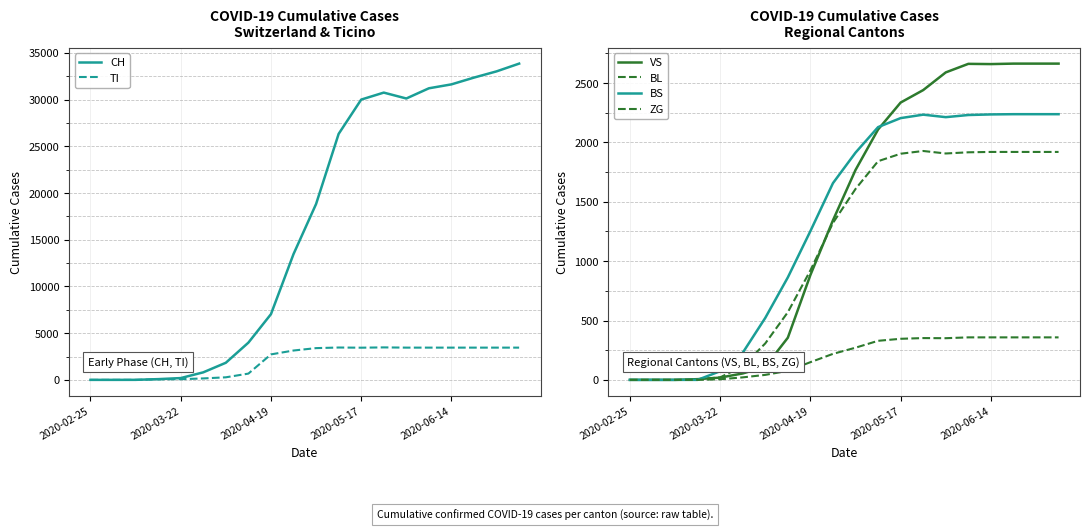

Which series changed the most between 9 and 10?

CH